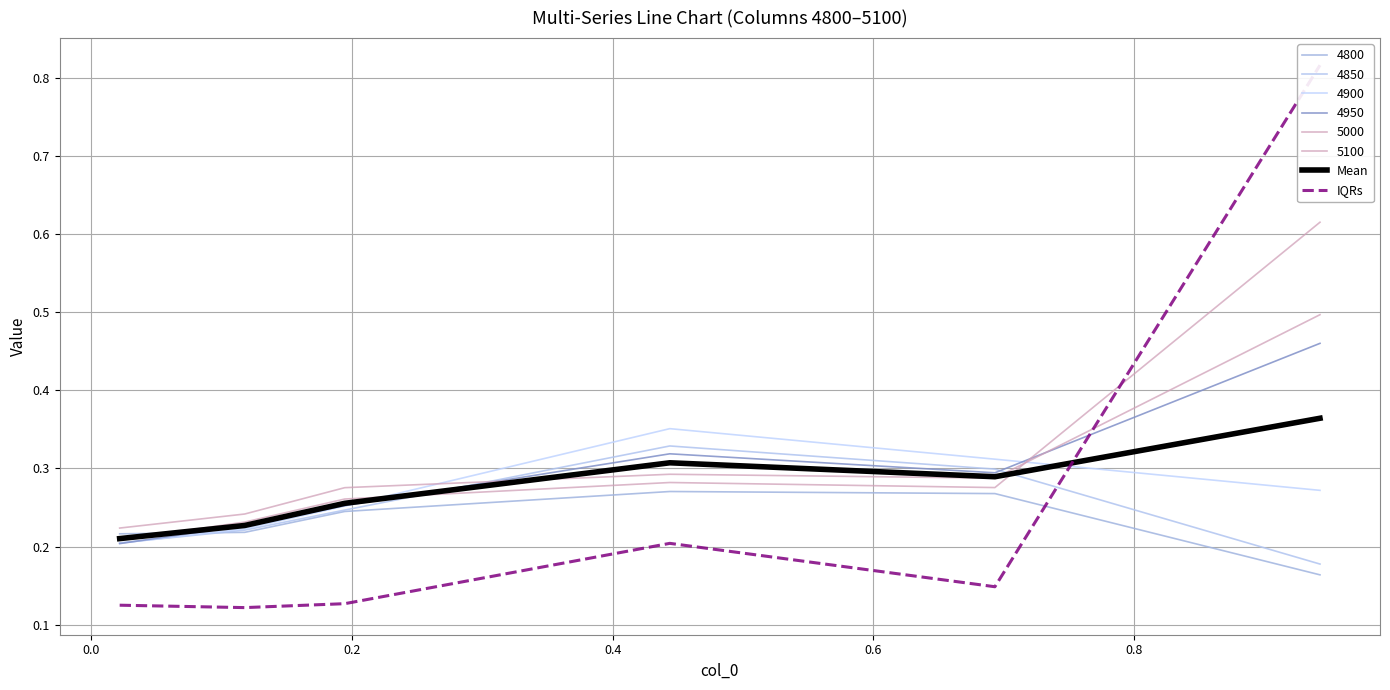

What is the minimum value shown in the chart?

0.1